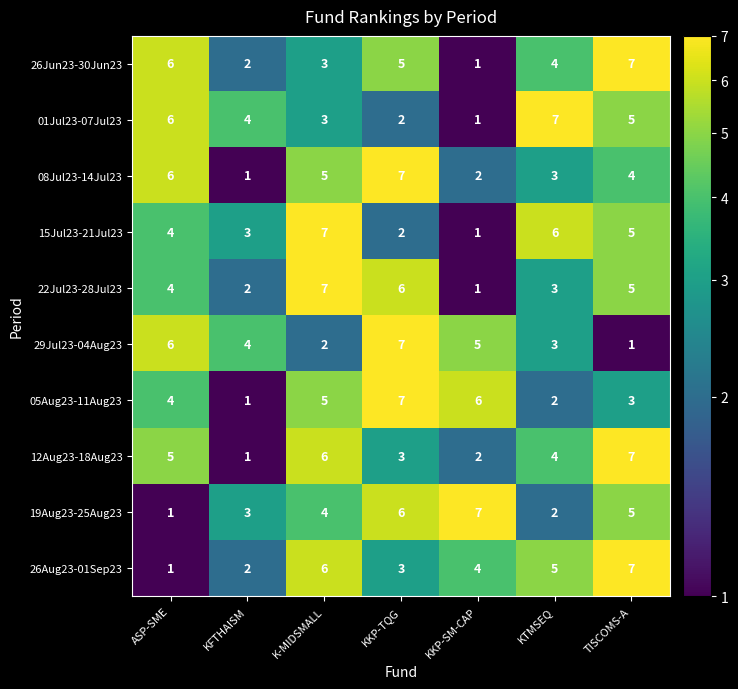

What is the difference between the 01Jul23-07Jul23 values at KKP-TQG and KTMSEQ?

5